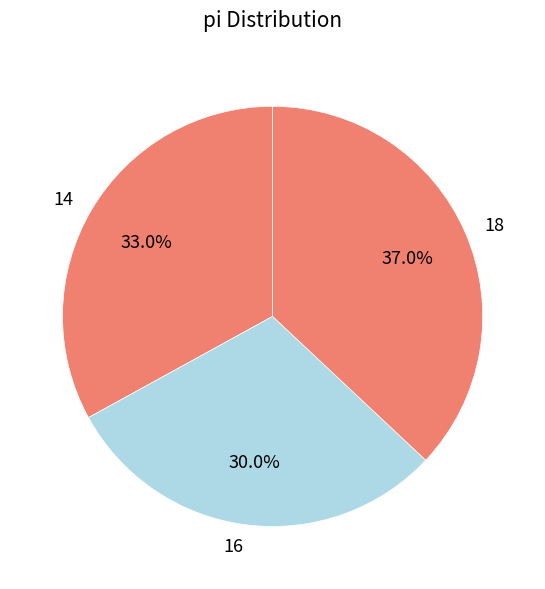

Does 16 represent more than half of the total?

No